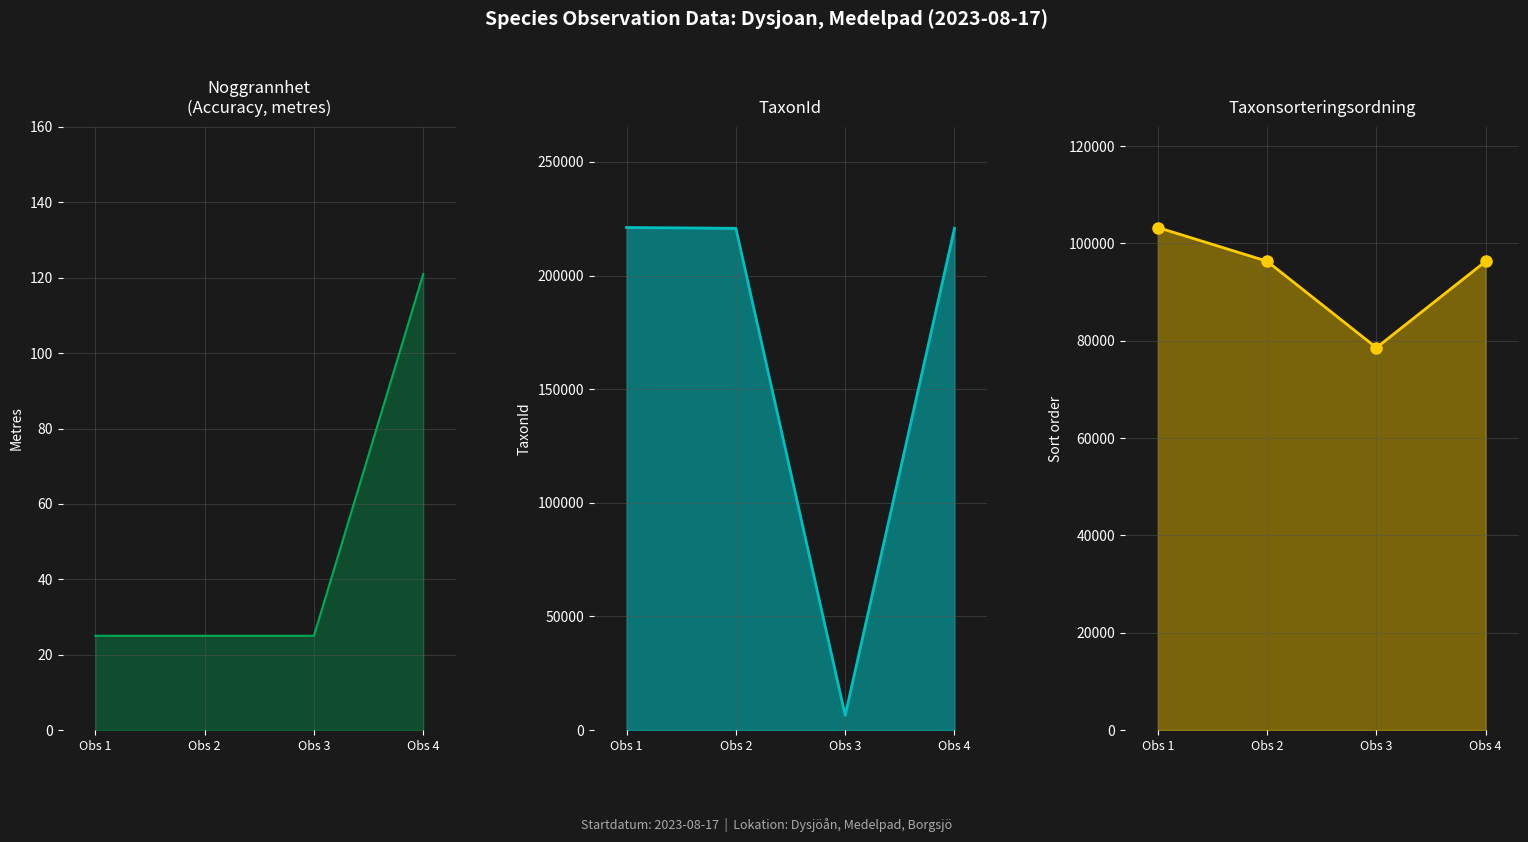

How many lines are shown in the chart?

3